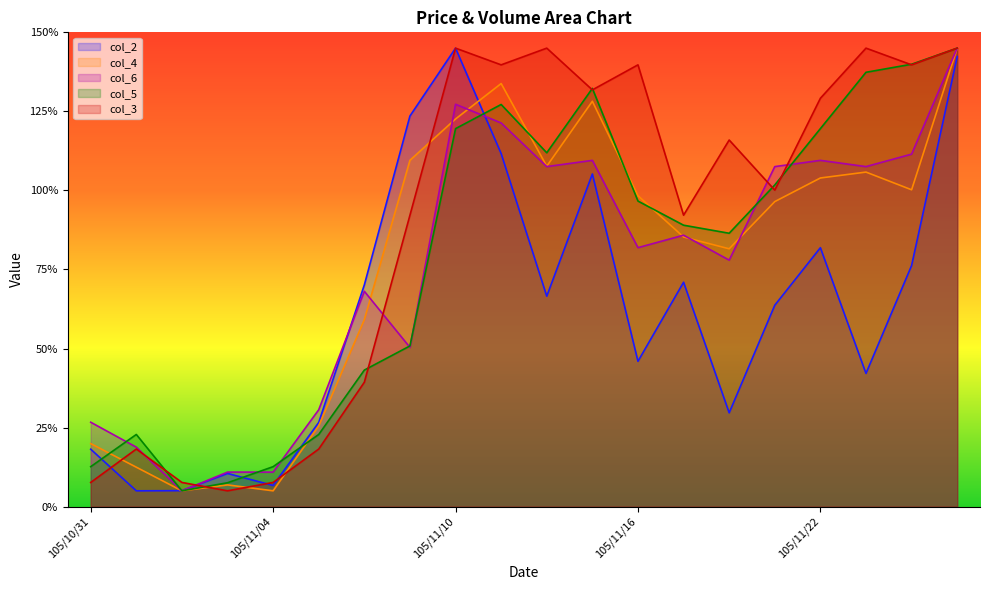

Reading right to left, extract all data points from this chart.

col_2: 105/11/25=1.4	105/11/24=0.8	105/11/23=0.4	105/11/22=0.8	105/11/21=0.6	105/11/18=0.3	105/11/17=0.7	105/11/16=0.5	105/11/15=1.1	105/11/14=0.7	105/11/11=1.1	105/11/10=1.4	105/11/09=1.2	105/11/08=0.7	105/11/07=0.3	105/11/04=0.1	105/11/03=0.1	105/11/02=0.1	105/11/01=0.1	105/10/31=0.2
col_4: 105/11/25=1.4	105/11/24=1.0	105/11/23=1.1	105/11/22=1.0	105/11/21=1.0	105/11/18=0.8	105/11/17=0.9	105/11/16=1.0	105/11/15=1.3	105/11/14=1.1	105/11/11=1.3	105/11/10=1.2	105/11/09=1.1	105/11/08=0.6	105/11/07=0.3	105/11/04=0.1	105/11/03=0.1	105/11/02=0.1	105/11/01=0.1	105/10/31=0.2
col_6: 105/11/25=1.4	105/11/24=1.1	105/11/23=1.1	105/11/22=1.1	105/11/21=1.1	105/11/18=0.8	105/11/17=0.9	105/11/16=0.8	105/11/15=1.1	105/11/14=1.1	105/11/11=1.2	105/11/10=1.3	105/11/09=0.5	105/11/08=0.7	105/11/07=0.3	105/11/04=0.1	105/11/03=0.1	105/11/02=0.1	105/11/01=0.2	105/10/31=0.3
col_5: 105/11/25=1.4	105/11/24=1.4	105/11/23=1.4	105/11/22=1.2	105/11/21=1.0	105/11/18=0.9	105/11/17=0.9	105/11/16=1.0	105/11/15=1.3	105/11/14=1.1	105/11/11=1.3	105/11/10=1.2	105/11/09=0.5	105/11/08=0.4	105/11/07=0.2	105/11/04=0.1	105/11/03=0.1	105/11/02=0.1	105/11/01=0.2	105/10/31=0.1
col_3: 105/11/25=1.4	105/11/24=1.4	105/11/23=1.4	105/11/22=1.3	105/11/21=1.0	105/11/18=1.2	105/11/17=0.9	105/11/16=1.4	105/11/15=1.3	105/11/14=1.4	105/11/11=1.4	105/11/10=1.4	105/11/09=0.9	105/11/08=0.4	105/11/07=0.2	105/11/04=0.1	105/11/03=0.1	105/11/02=0.1	105/11/01=0.2	105/10/31=0.1